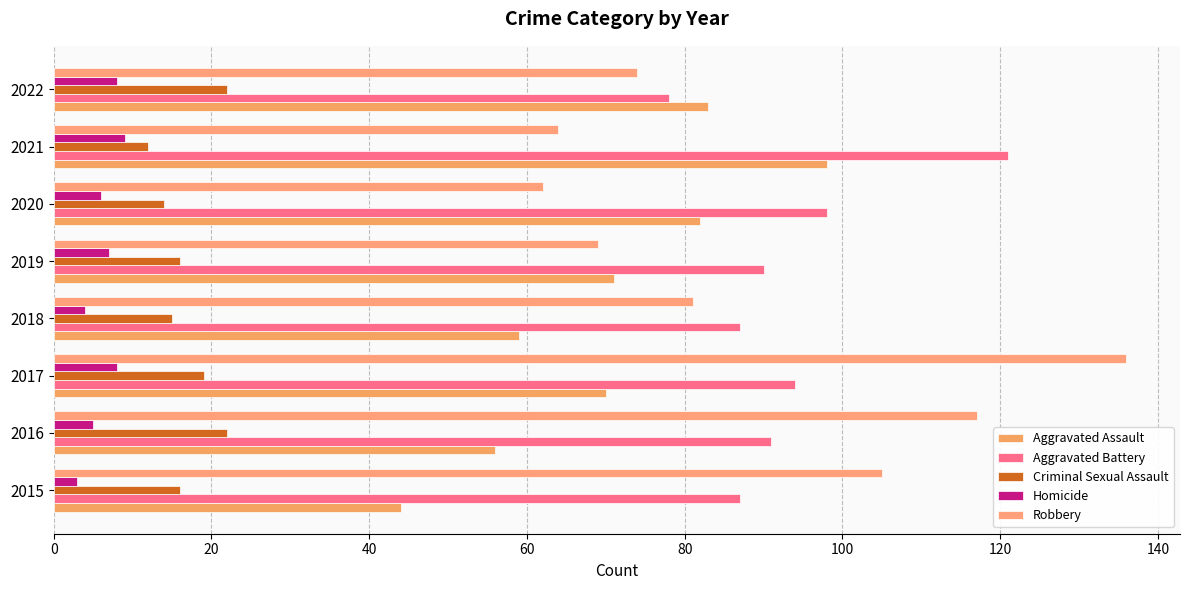

How many categories are shown in the chart?

8